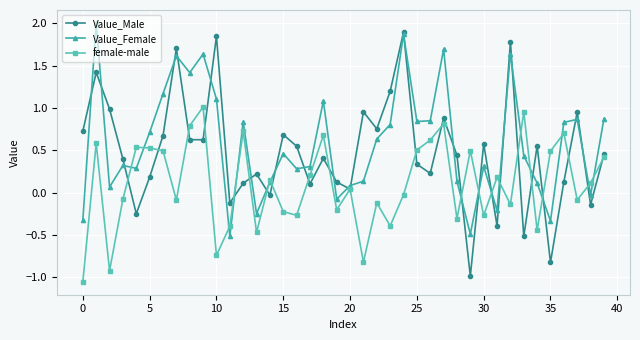

True or false: Value_Female has more than 2 points higher than both neighbors.

True